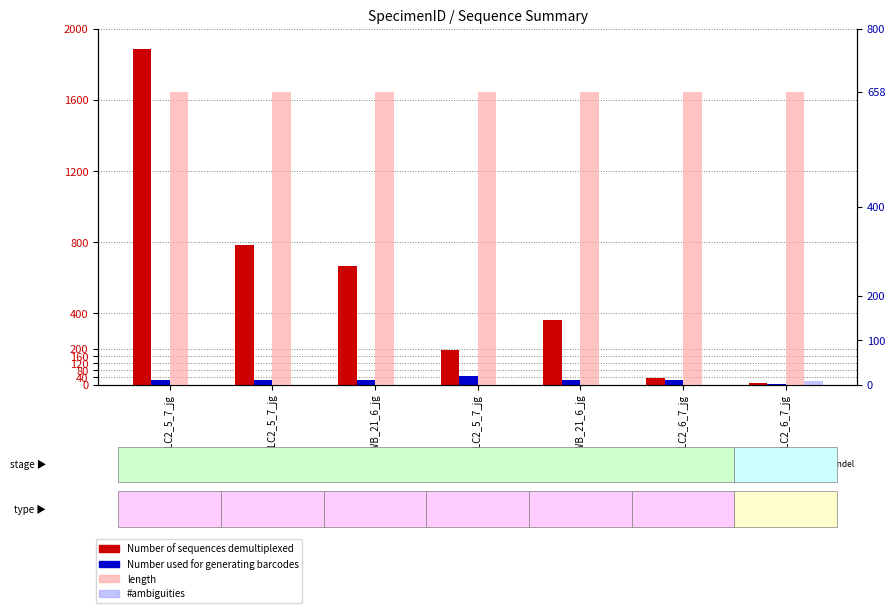

Does the chart contain any negative values?

No